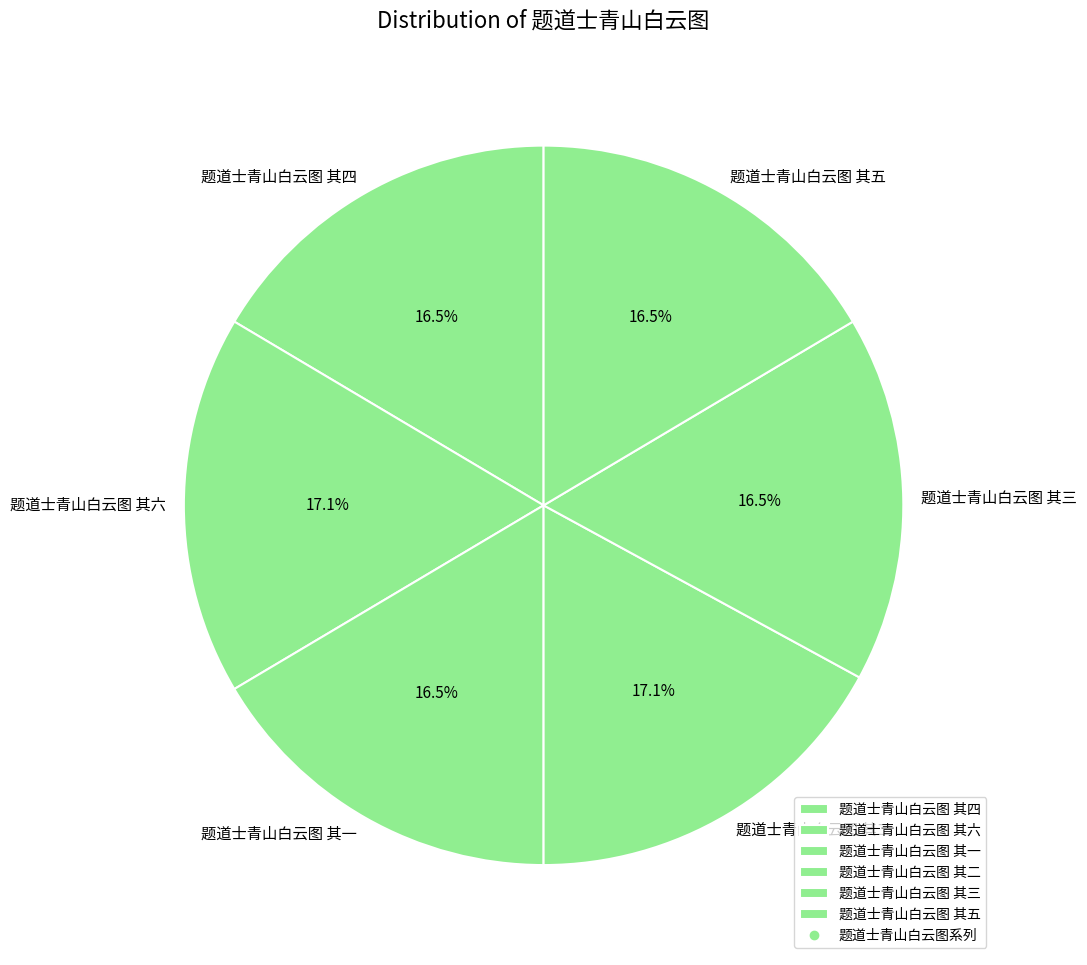

What is the ratio of the value at 题道士青山白云图 其二 to the value at 题道士青山白云图 其五?

1.0